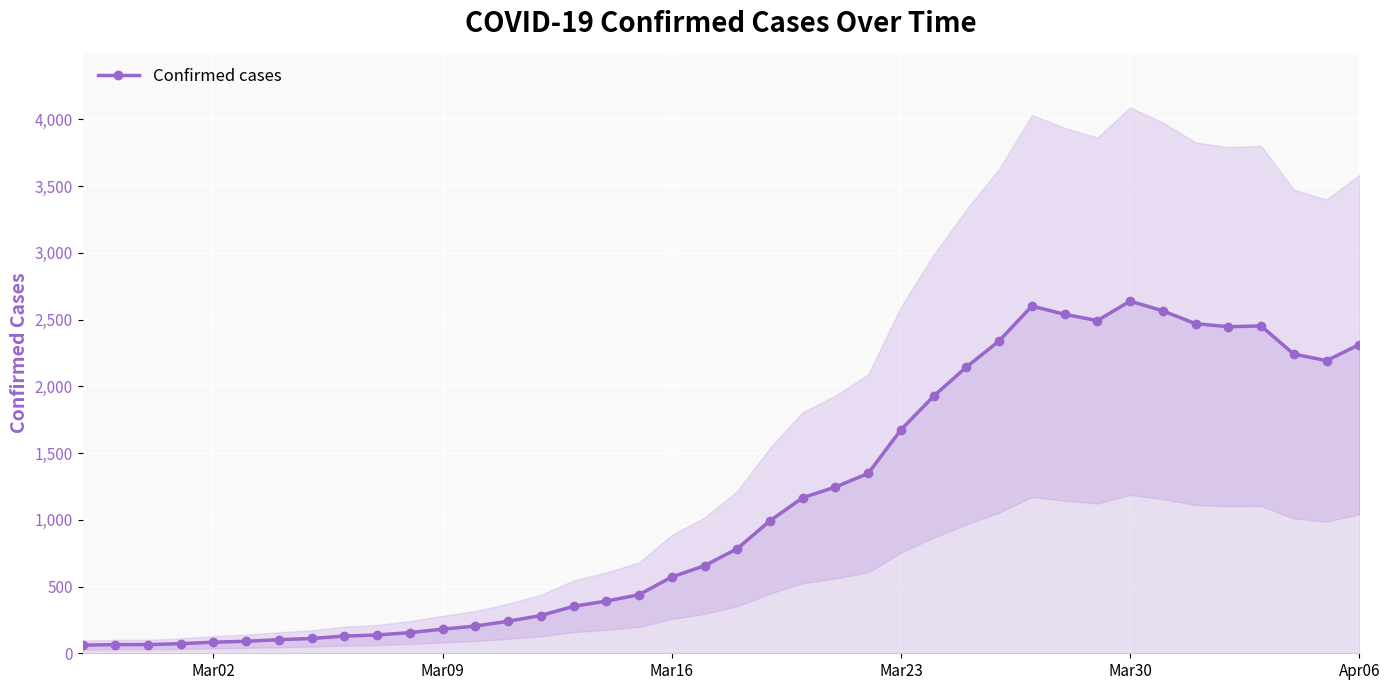

What is the maximum value for Confirmed cases?

2639